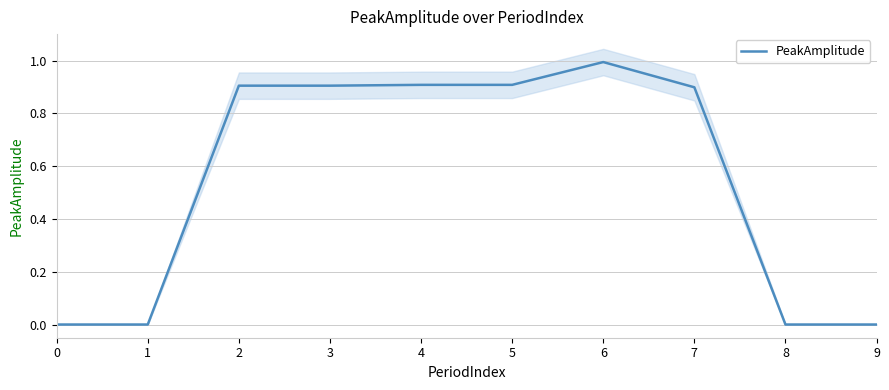

Reading left to right, what are all the values shown in this chart?

0=0.0	1=0.0	2=0.9	3=0.9	4=0.9	5=0.9	6=1.0	7=0.9	8=0.0	9=0.0